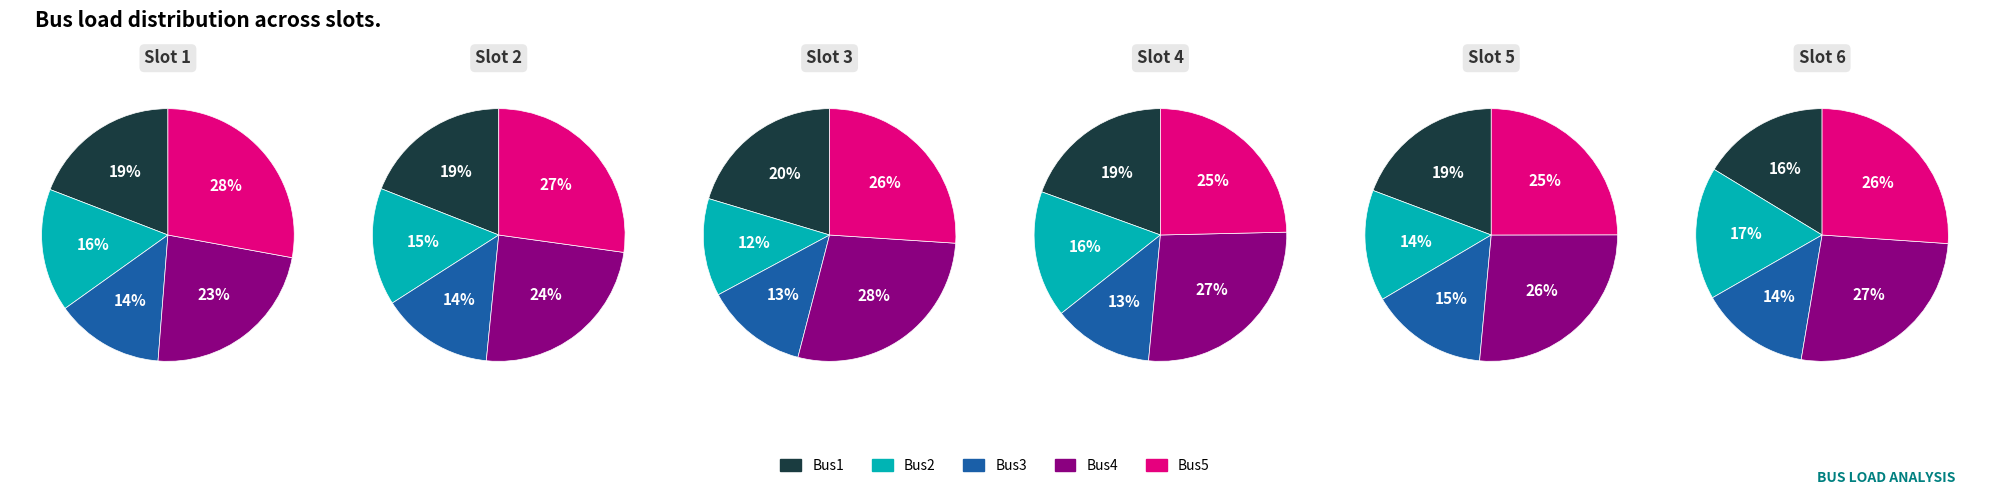

Does any single category account for the majority?

No